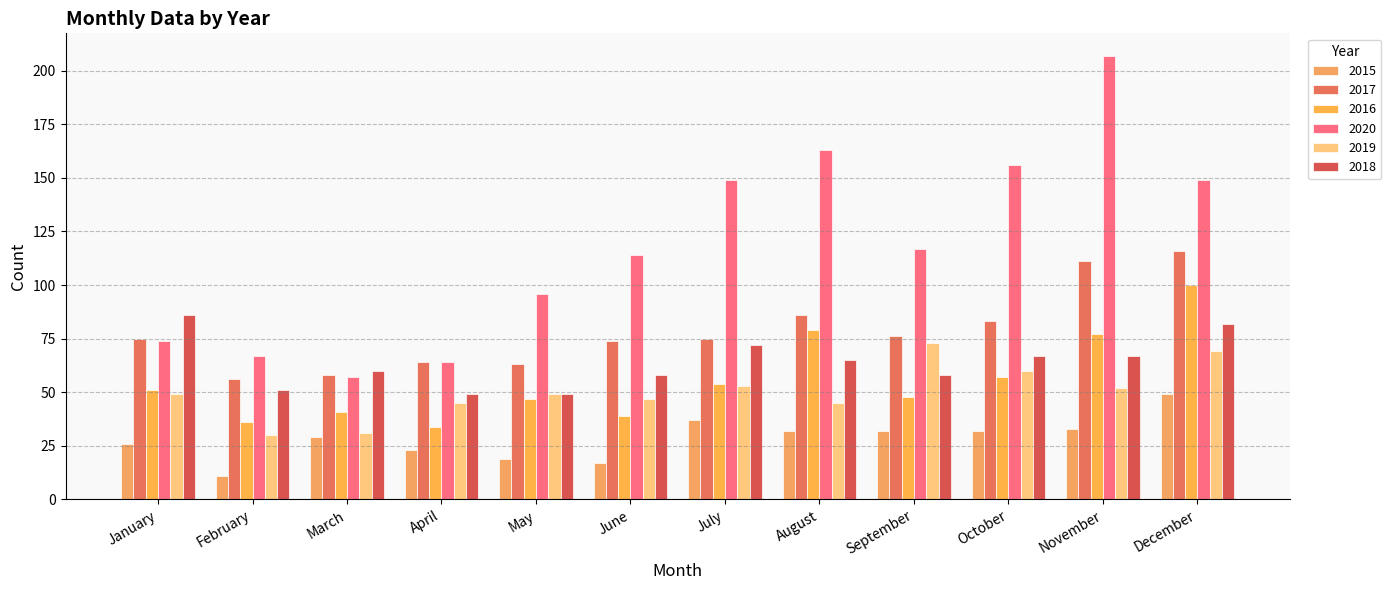

Rank the series by their maximum value, from highest to lowest.

2020, 2017, 2016, 2018, 2019, 2015